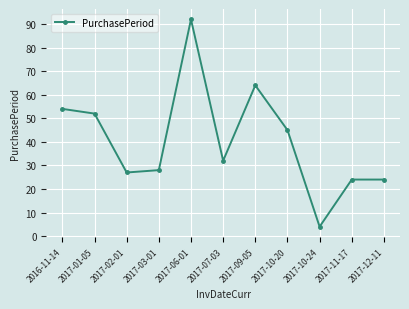

What position from the left is 2017-06-01?

5